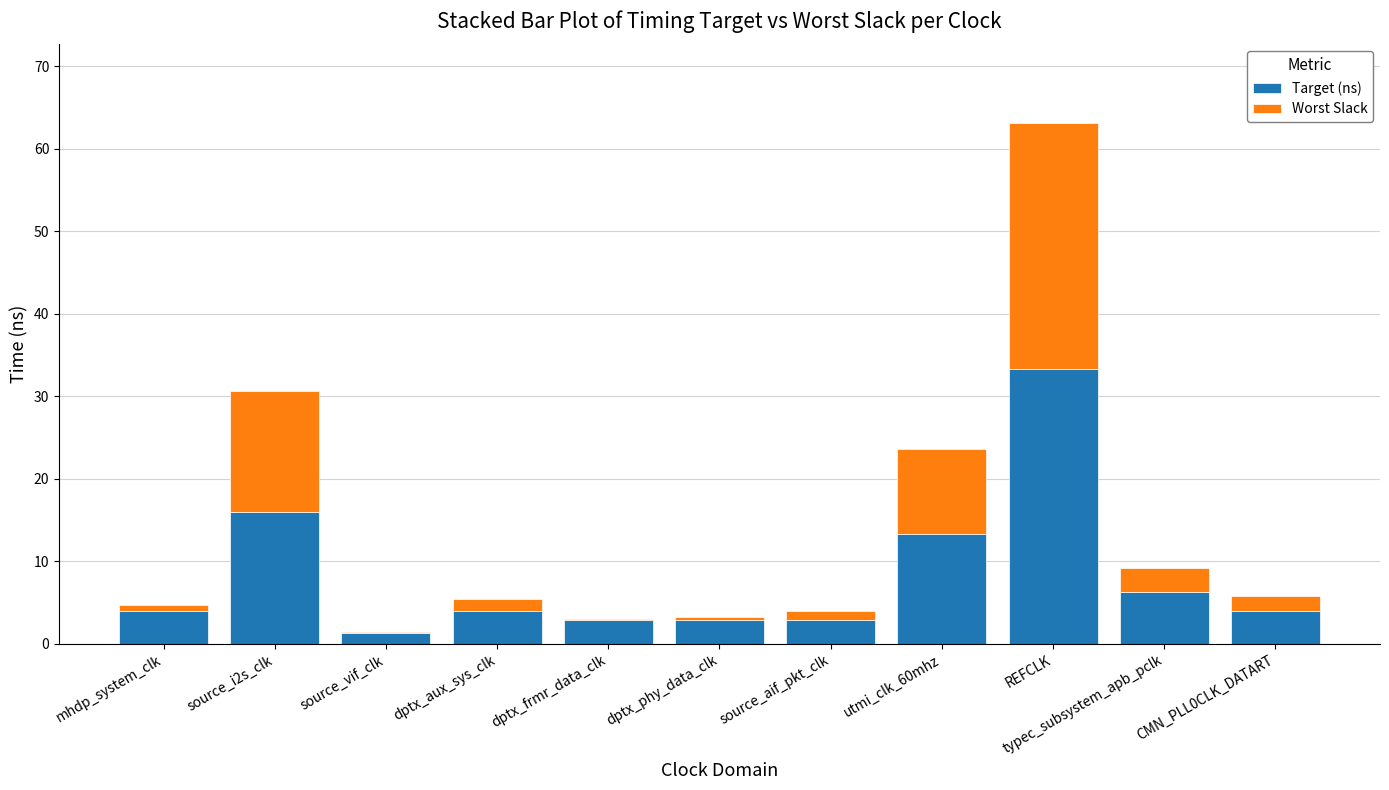

What value does the Target (ns) series have at dptx_frmr_data_clk?

3.0